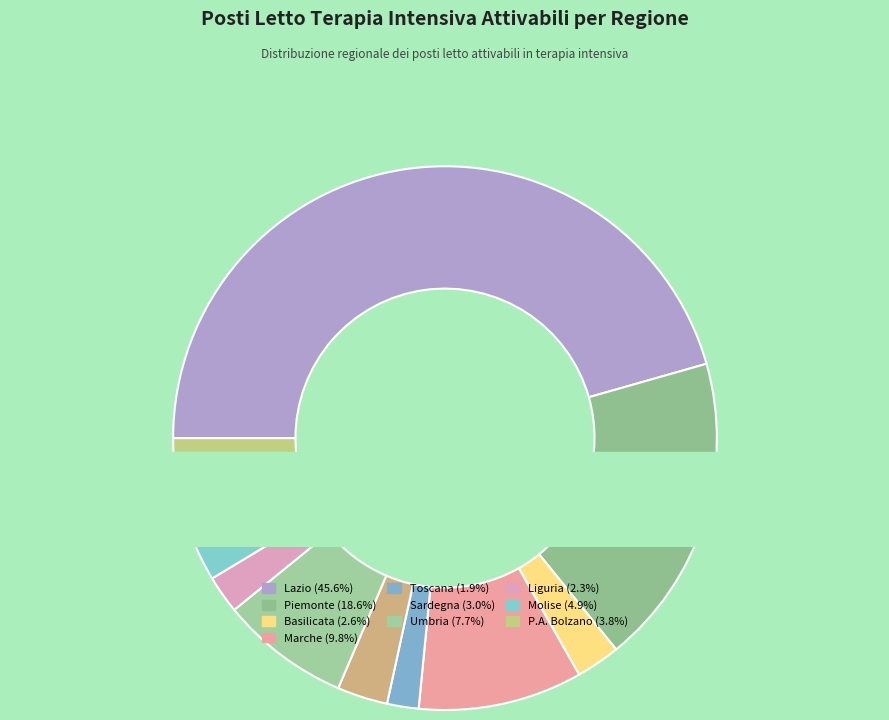

What is the smallest slice in the pie chart?

Toscana